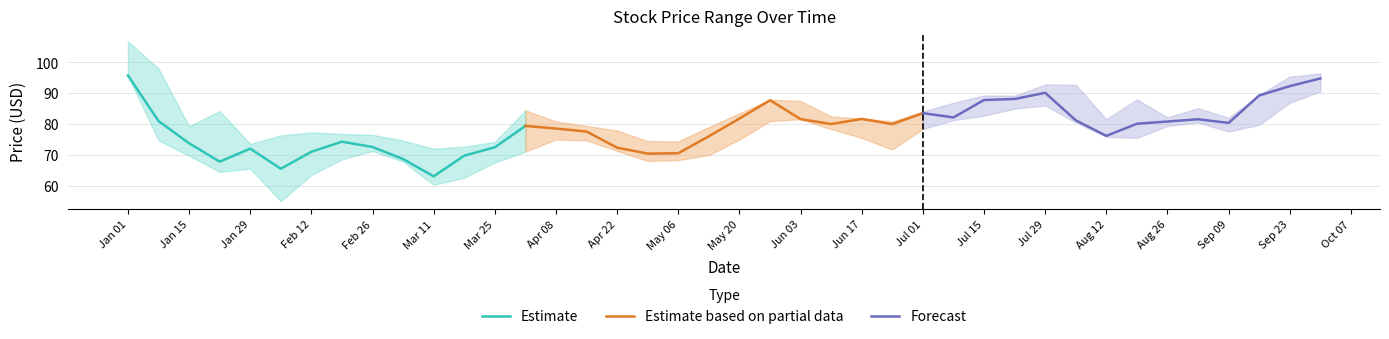

How many lines are shown in the chart?

3